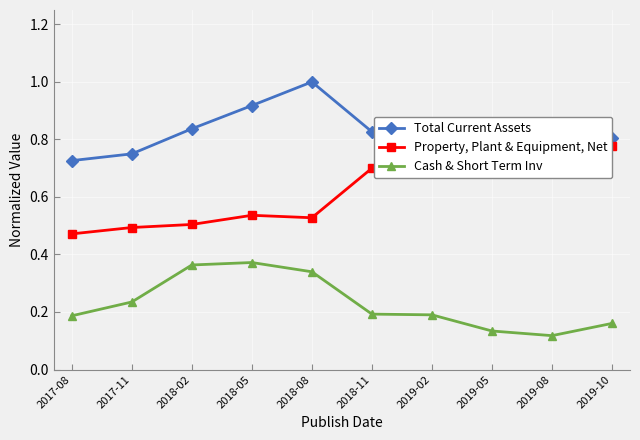

Which label corresponds to the smallest value in the chart?

2019-08